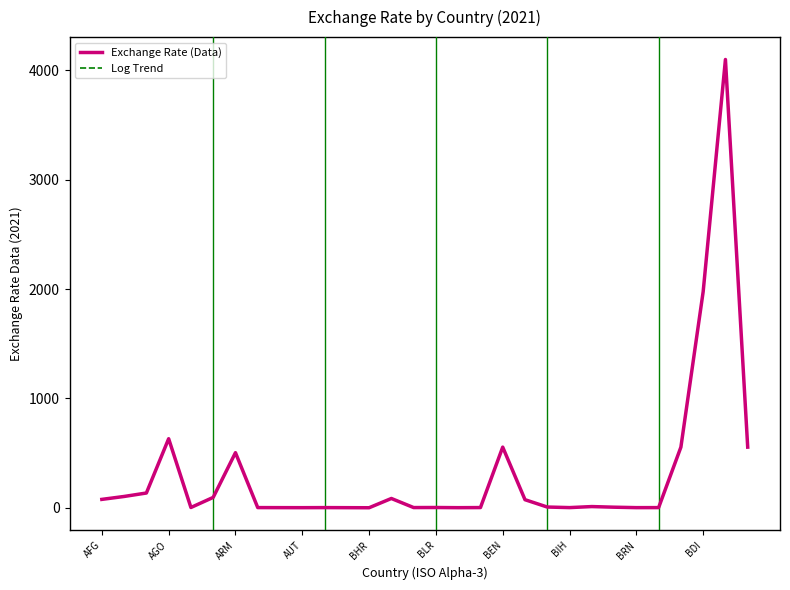

What is the greatest value displayed?

4098.7